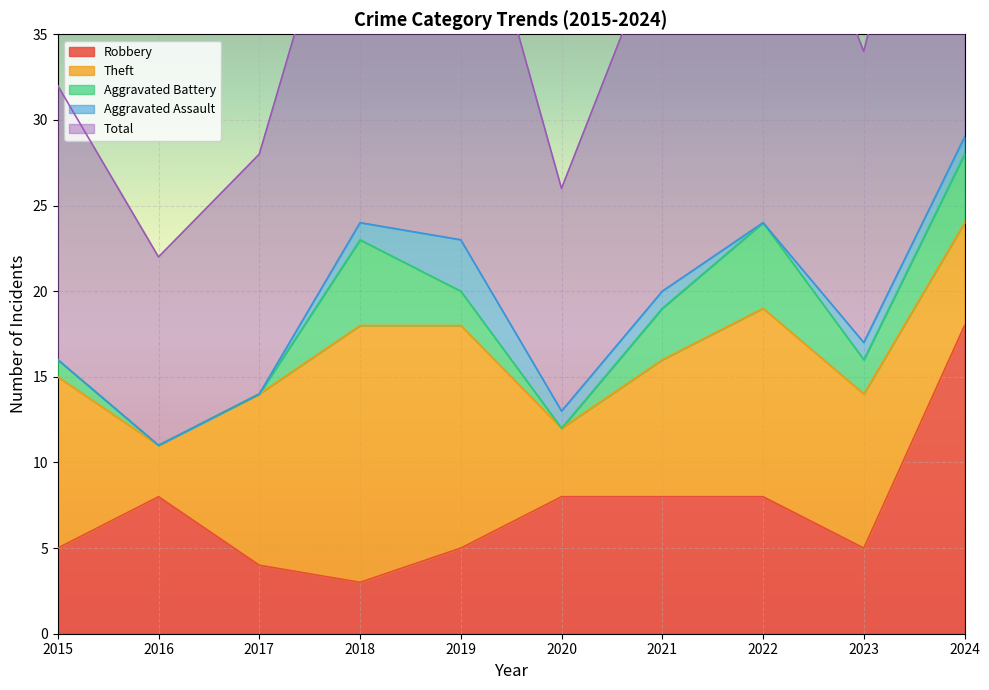

In Aggravated Assault, how many points are higher than both neighbors (excluding endpoints)?

1